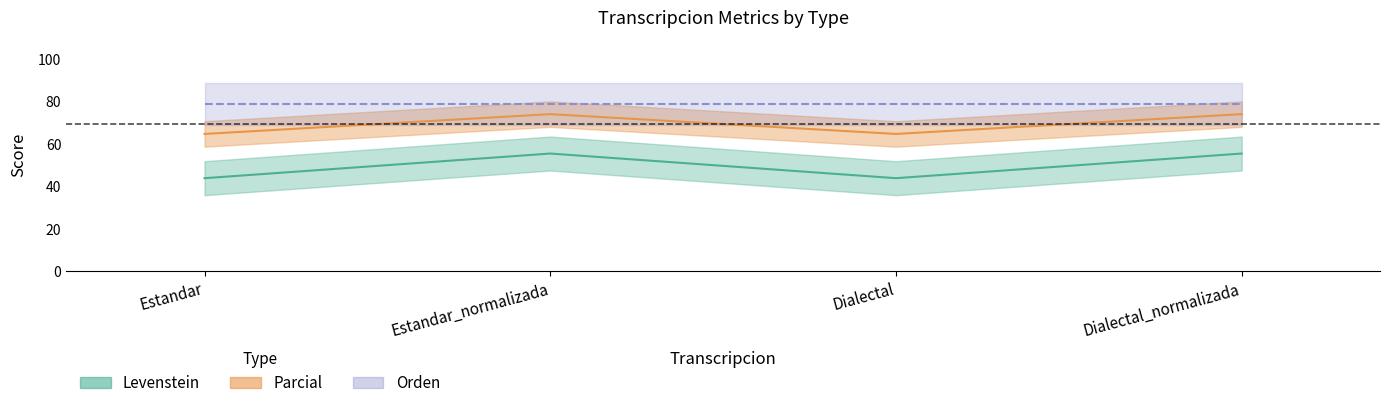

What is the greatest value displayed?

73.9